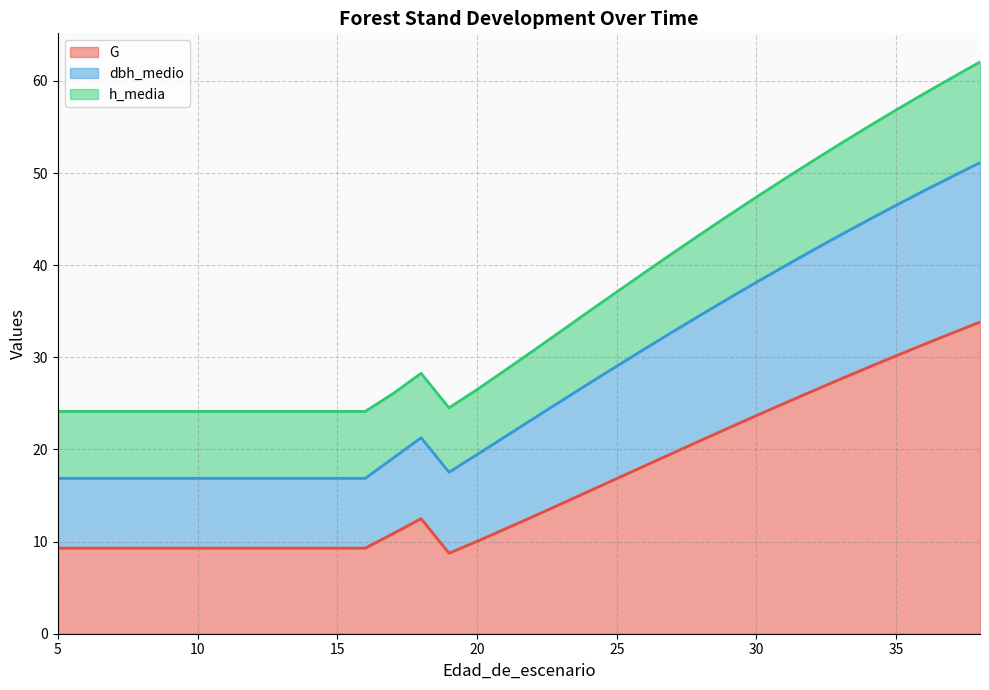

True or false: h_media and G cross at least once.

False